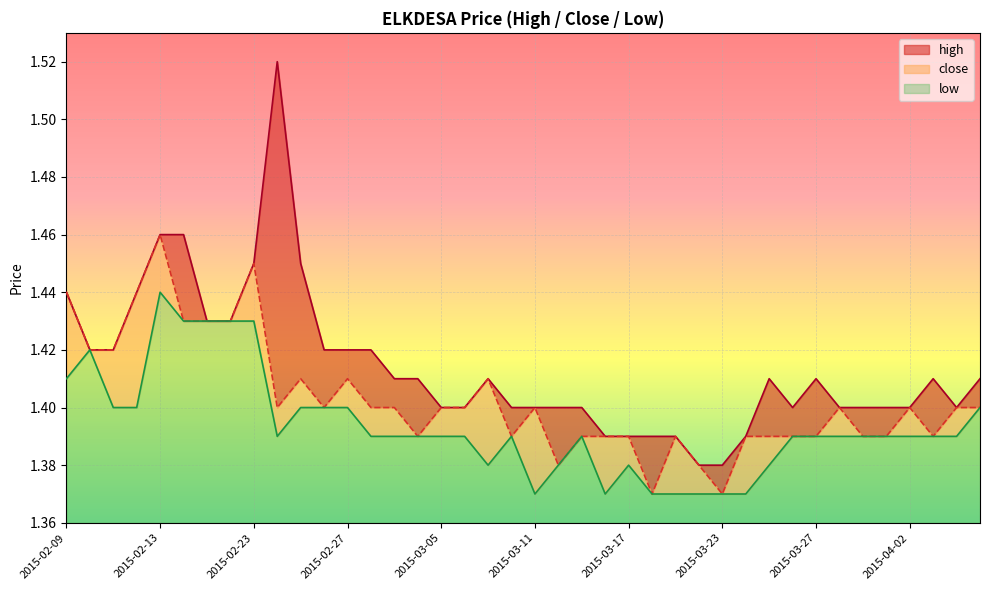

Which category has the lowest value in the high series?

2015-03-20